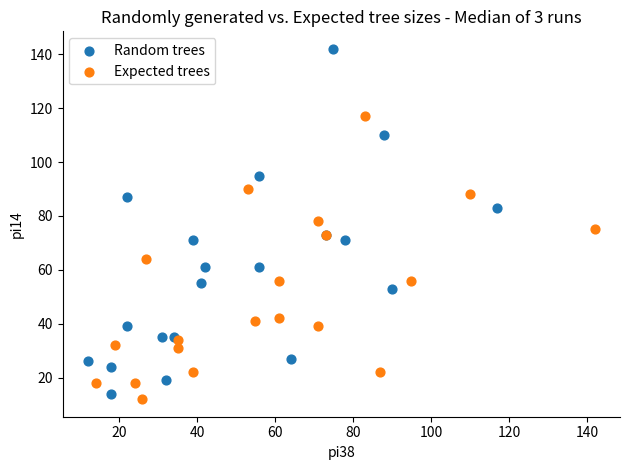

Which series has the widest spread of Y values?

Random trees